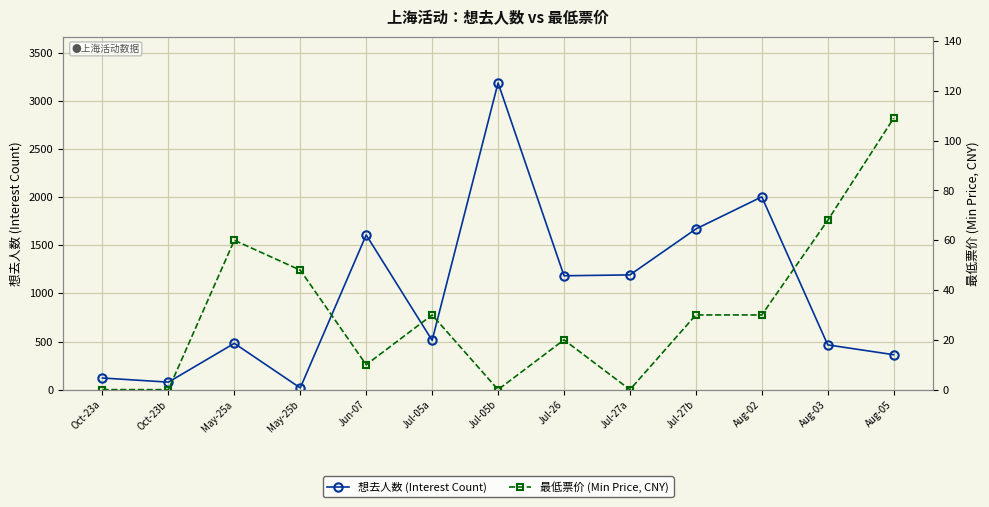

What is the difference between the maximum and minimum values in the 想去人数 (Interest Count) series?

3169